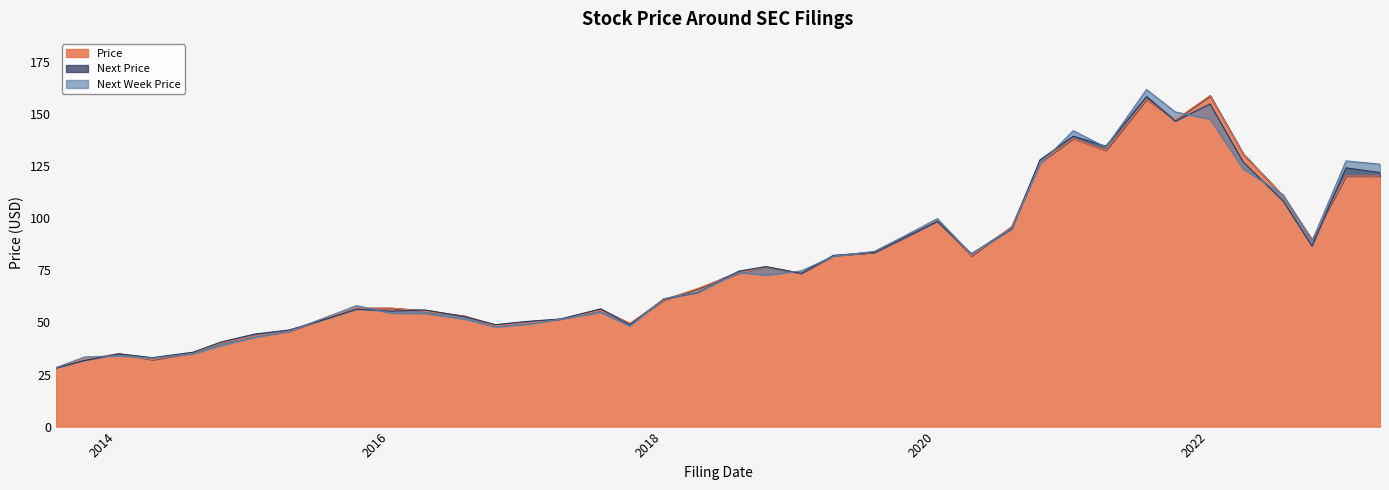

Where do Next Week Price and Price first cross each other?

2013-07-23 and 2013-10-07